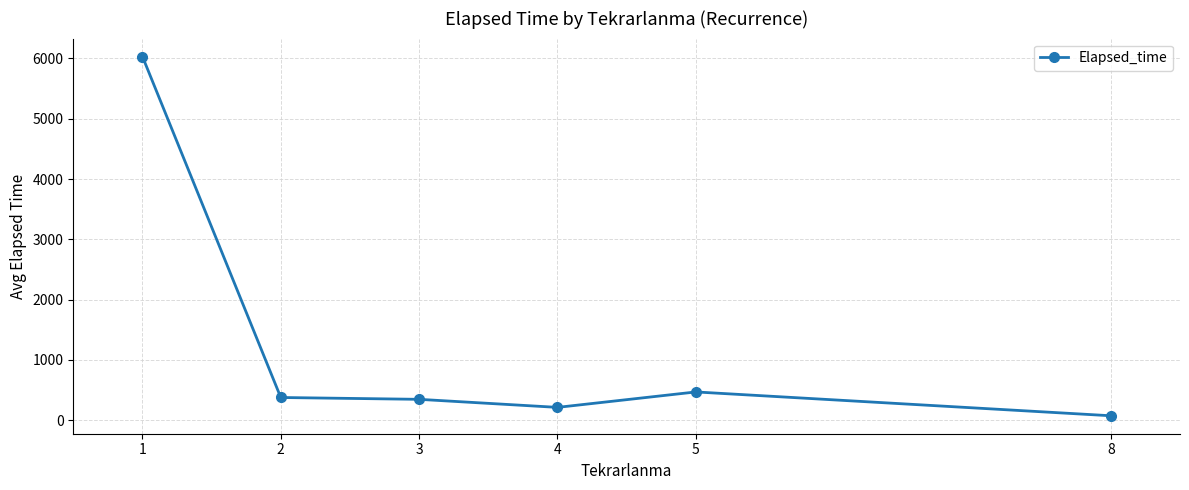

True or false: the data has more than 0 interior local peaks.

True